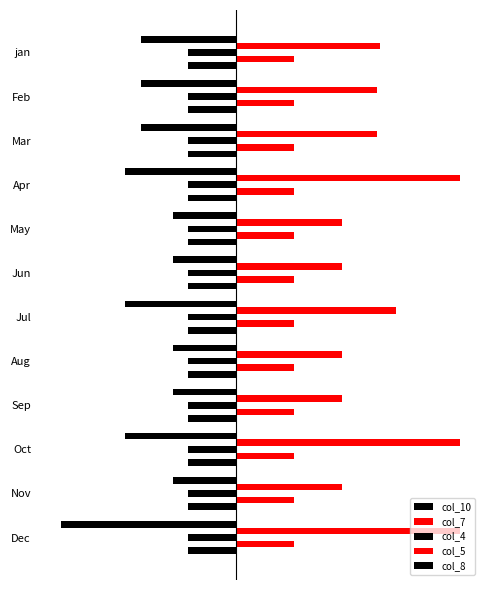

How many series are shown in this chart?

5